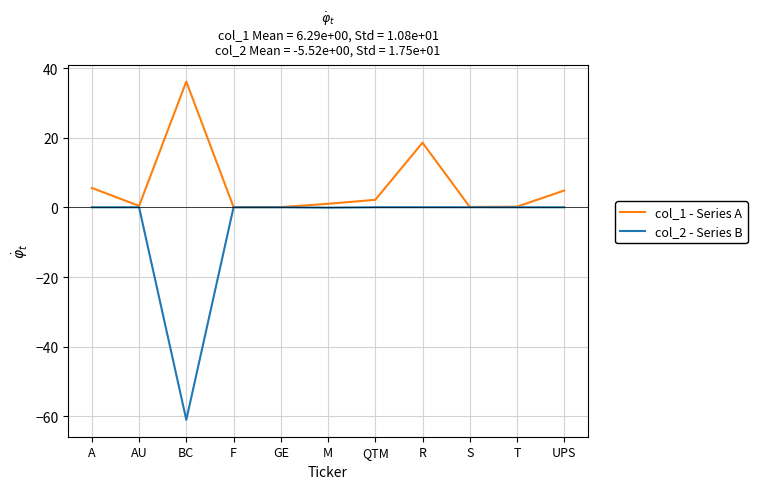

List the series in order of their overall mean, lowest first.

col_2 - Series B, col_1 - Series A